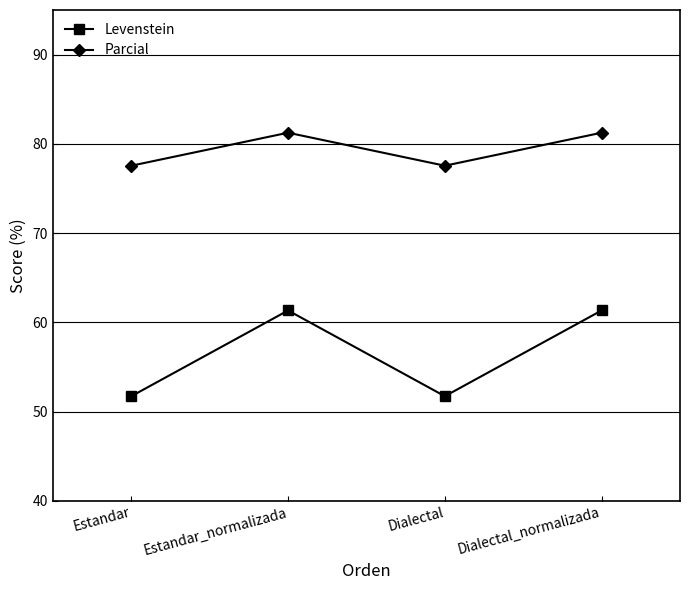

True or false: Levenstein and Parcial intersect in this chart.

False